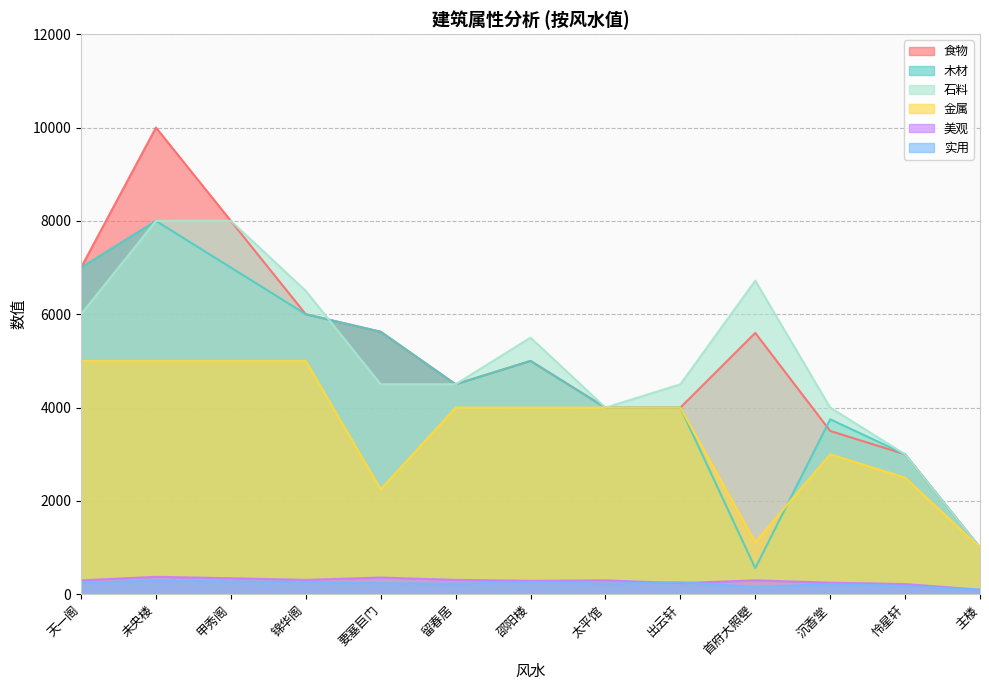

True or false: 实用 has more than 1 interior local peaks.

True